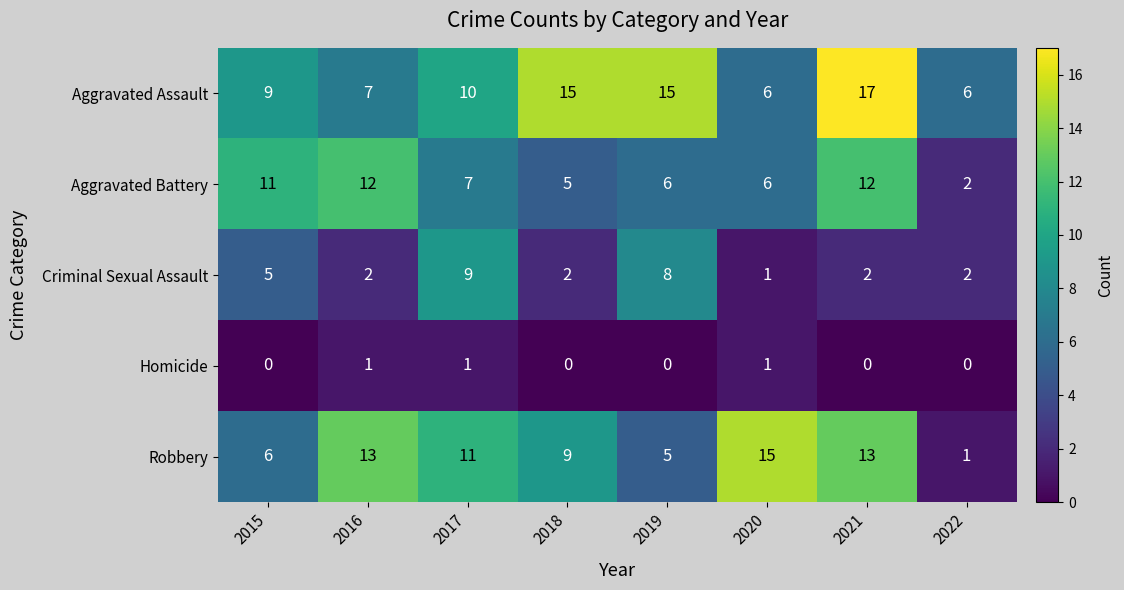

What is the sum of the Criminal Sexual Assault values at 2020 and 2021?

3